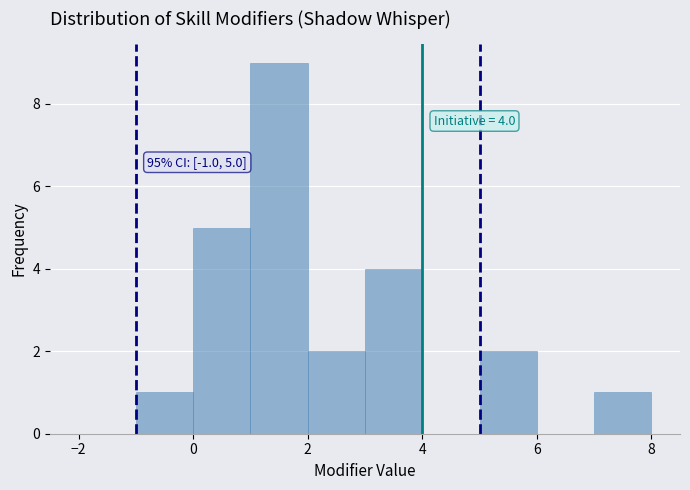

Over which range of the x-axis is the bar tallest?

1 to 2